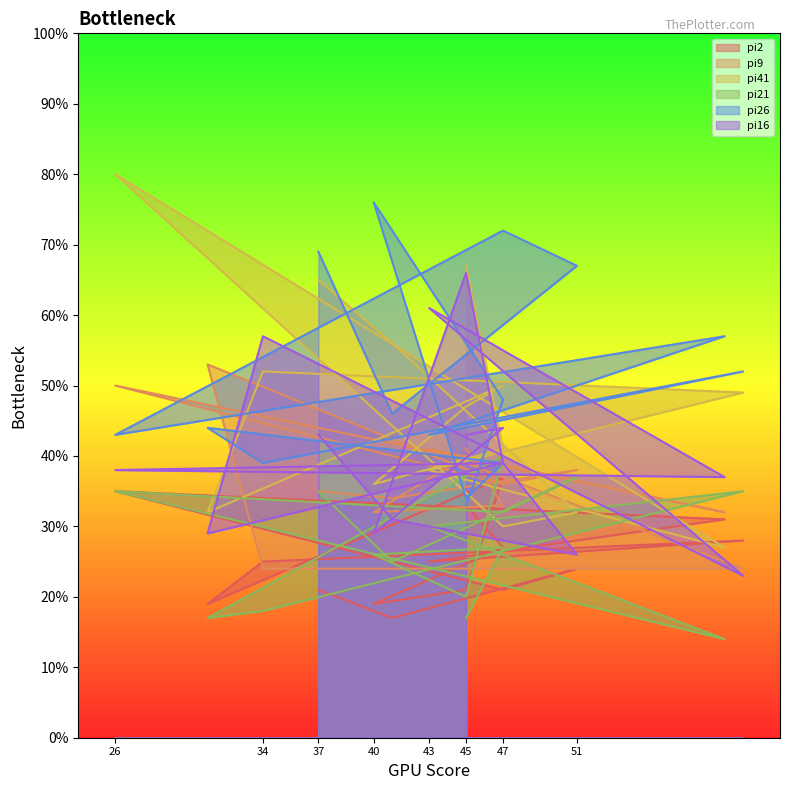

What is the highest value of the pi26 series?

76